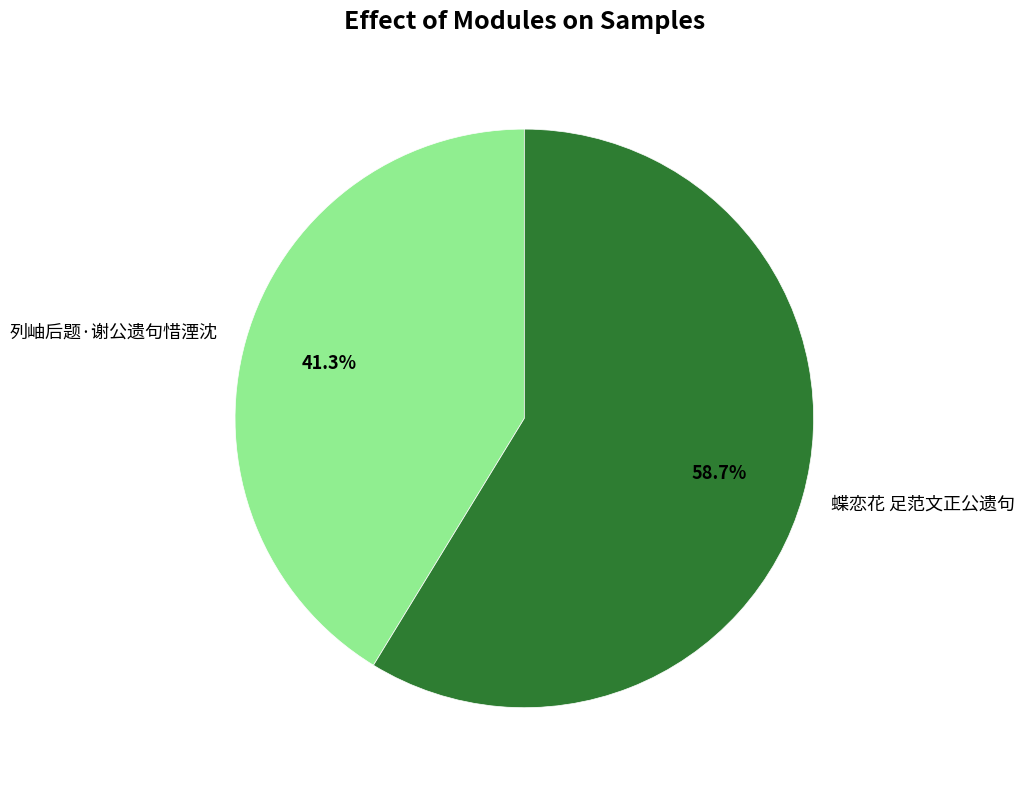

Do 列岫后题·谢公遗句惜湮沈 and 蝶恋花 足范文正公遗句 together represent more than half of the pie?

Yes